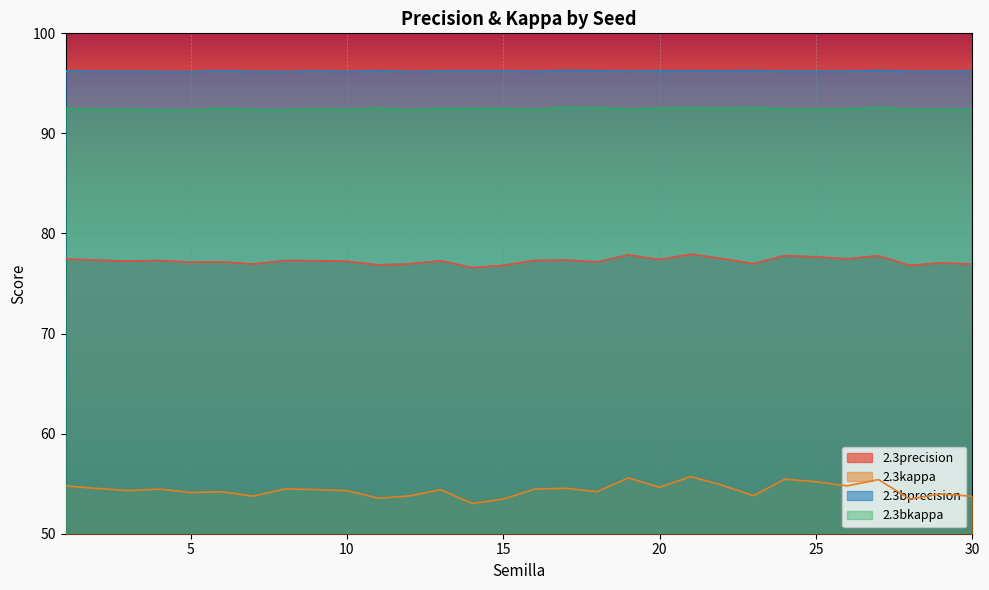

Rank the series at 18 from highest to lowest value.

2.3bprecision, 2.3bkappa, 2.3precision, 2.3kappa